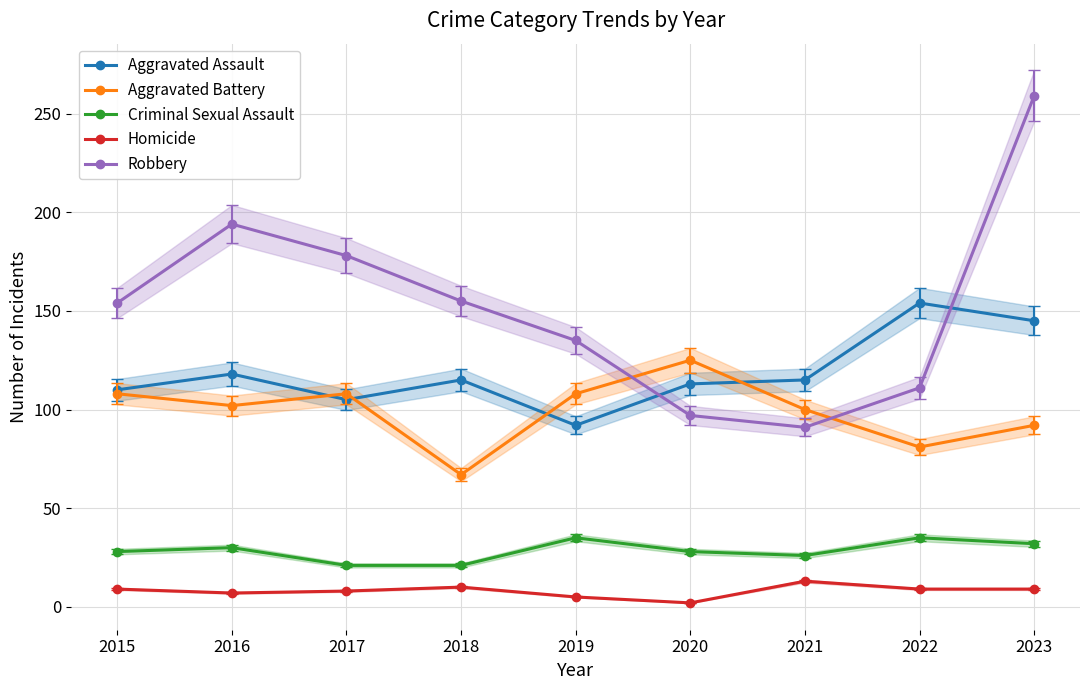

Reading right to left, list all the values displayed in this chart.

Aggravated Assault: 145	154	115	113	92	115	105	118	110
Aggravated Battery: 92	81	100	125	108	67	108	102	108
Criminal Sexual Assault: 32	35	26	28	35	21	21	30	28
Homicide: 9	9	13	2	5	10	8	7	9
Robbery: 259	111	91	97	135	155	178	194	154